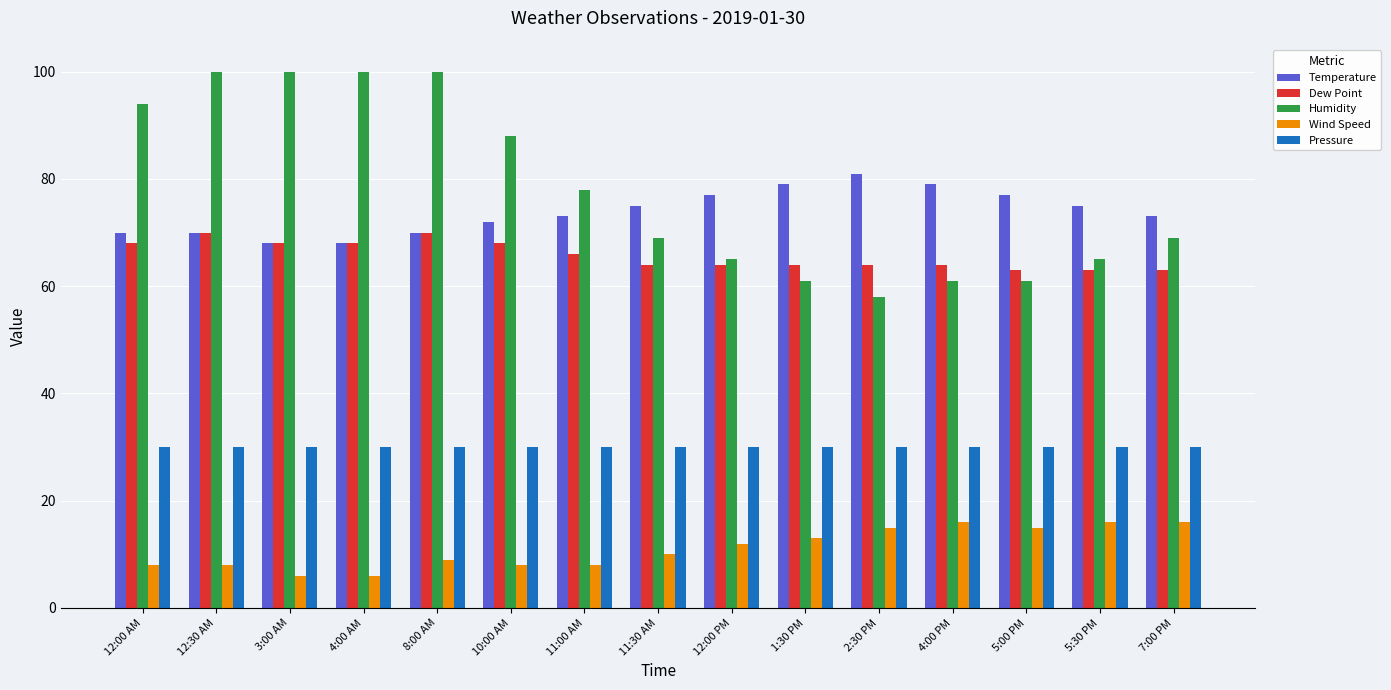

What is the highest value of the Humidity series?

100.0